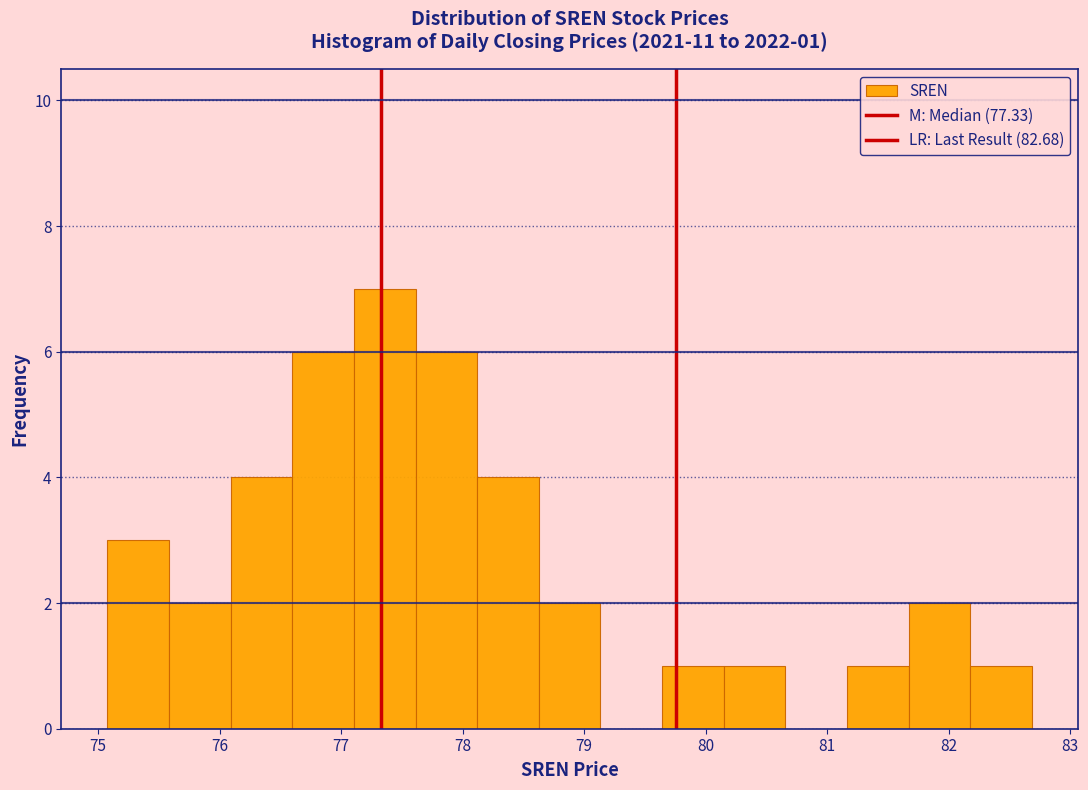

Over which range of the x-axis is the bar tallest?

77.1 to 77.6